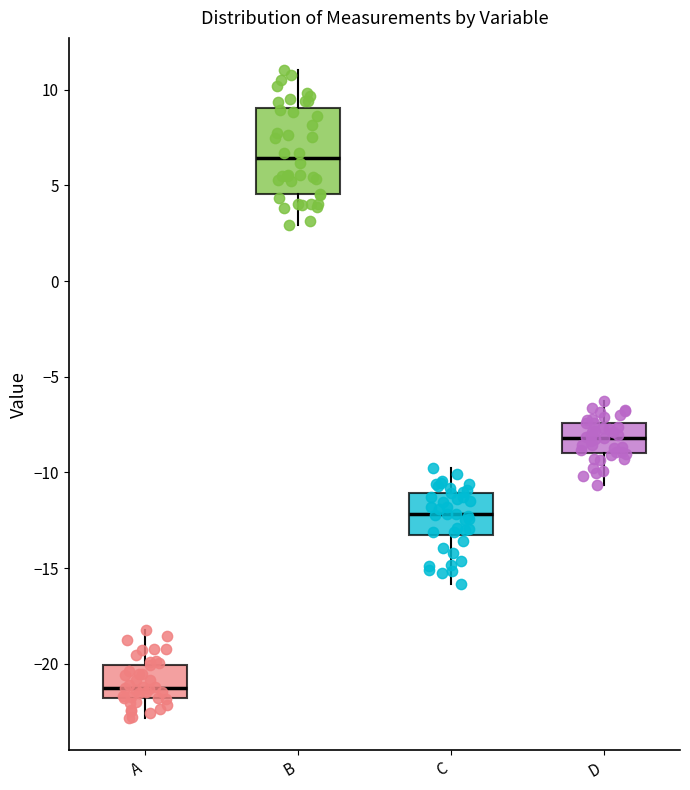

Where does the lower whisker of the box for D end on the y-axis? The values are not printed on the chart, so give them approximately, as read against the axis.

-10.5